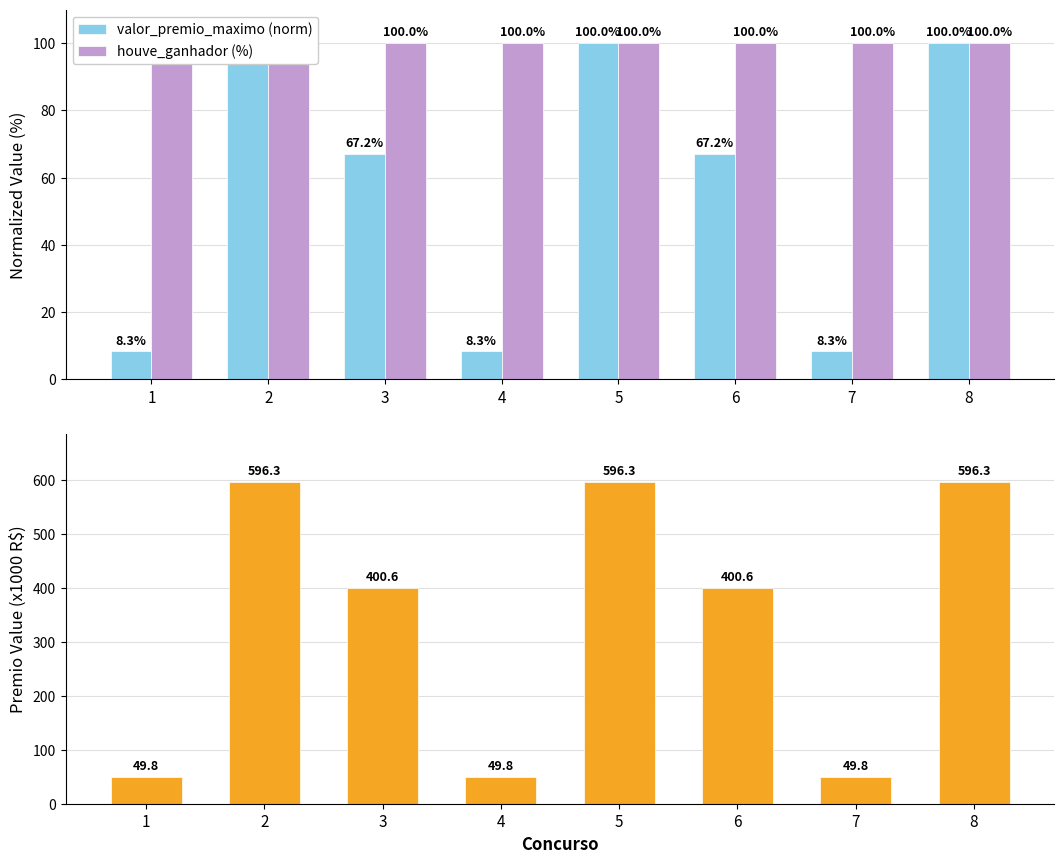

Is it true that valor_premio_maximo (norm) equals 30.0 at 8?

False